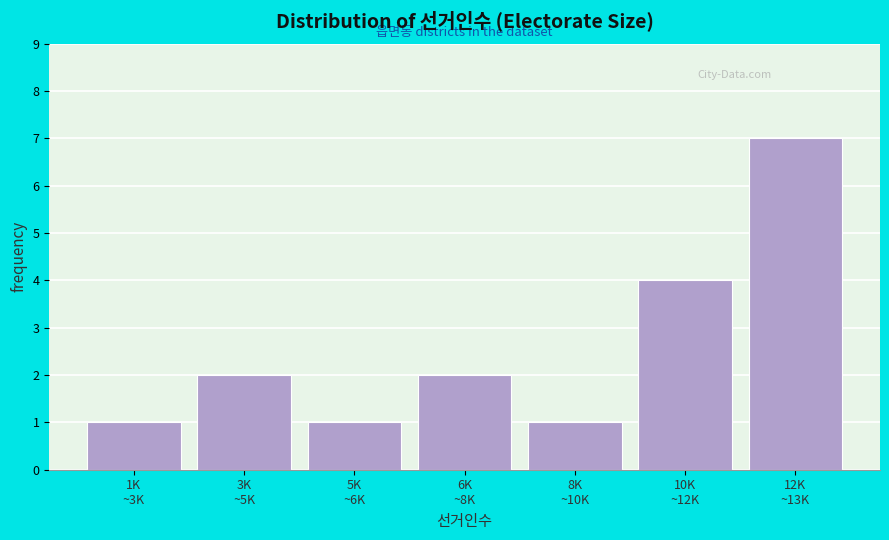

Reading right to left, transcribe all the data shown in this chart.

7	4	1	2	1	2	1